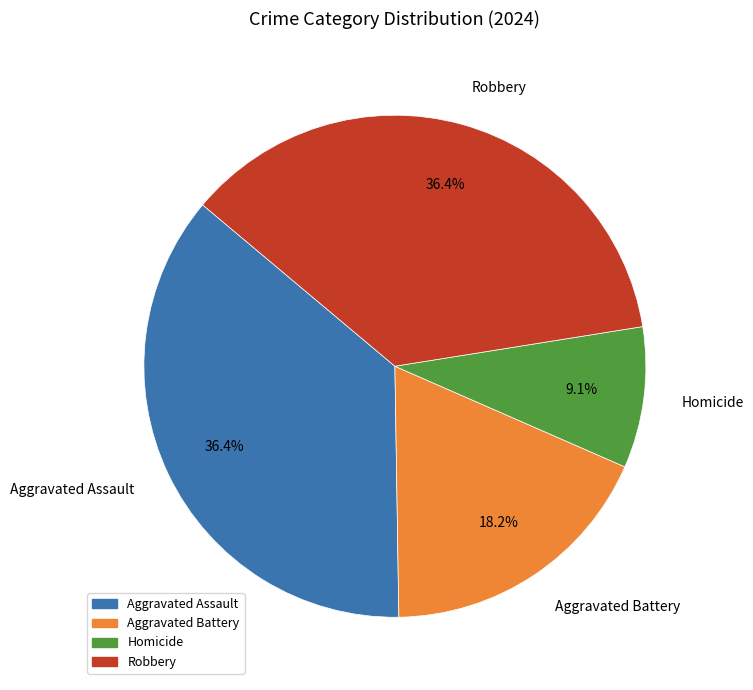

Does Homicide represent more than half of the total?

No